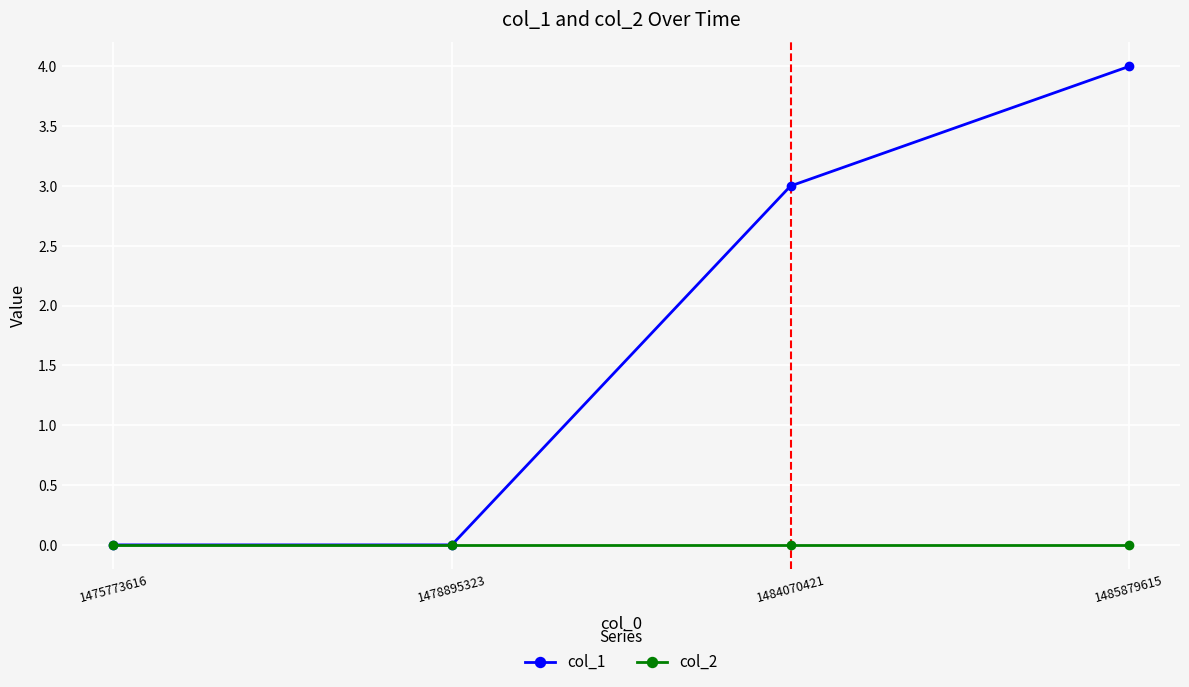

List the series in order of their overall mean, highest first.

col_1, col_2